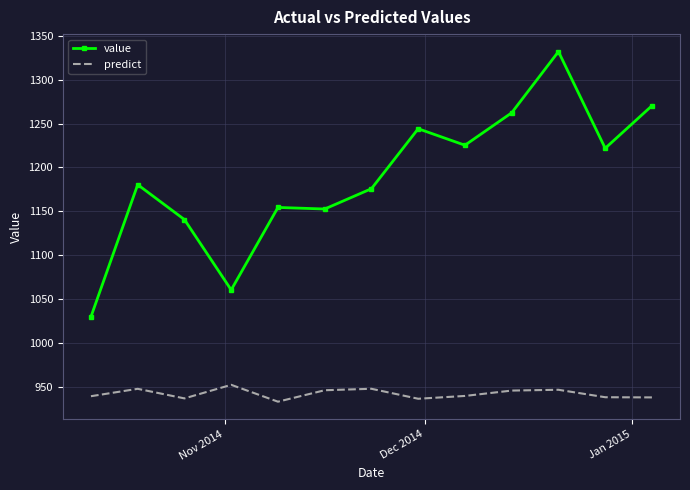

Which series has the largest total across all categories?

value